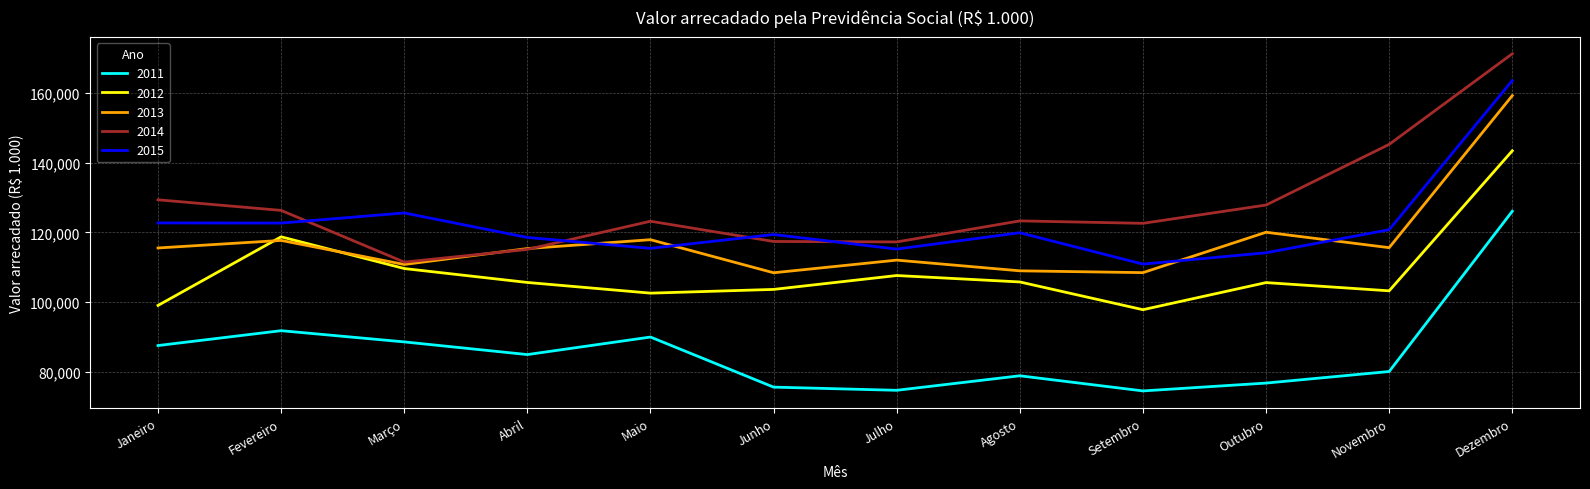

True or false: 2014 and 2011 cross at least once.

False